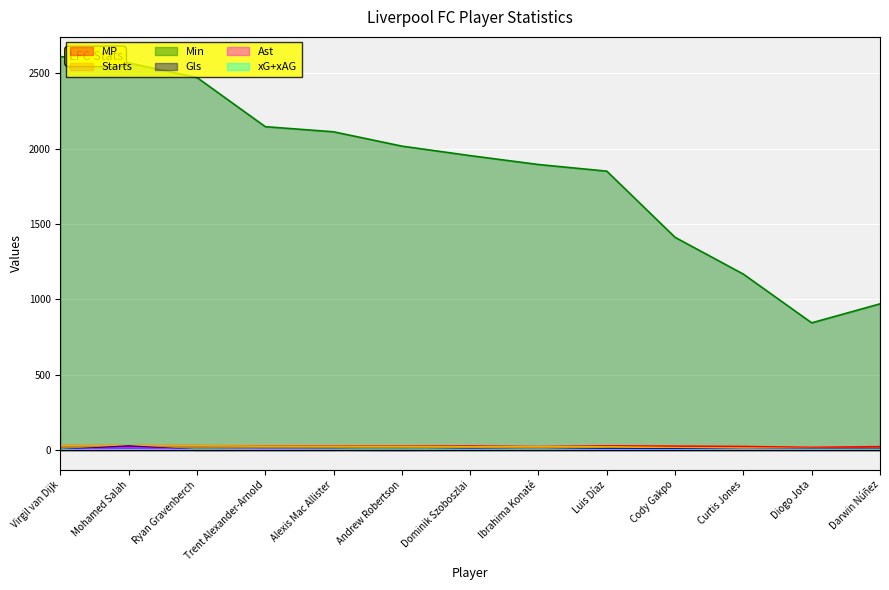

List the labels in order of xG+xAG value, largest first.

Mohamed Salah, Diogo Jota, Cody Gakpo, Darwin Núñez, Dominik Szoboszlai, Luis Díaz, Curtis Jones, Trent Alexander-Arnold, Alexis Mac Allister, Andrew Robertson, Ryan Gravenberch, Ibrahima Konaté, Virgil van Dijk